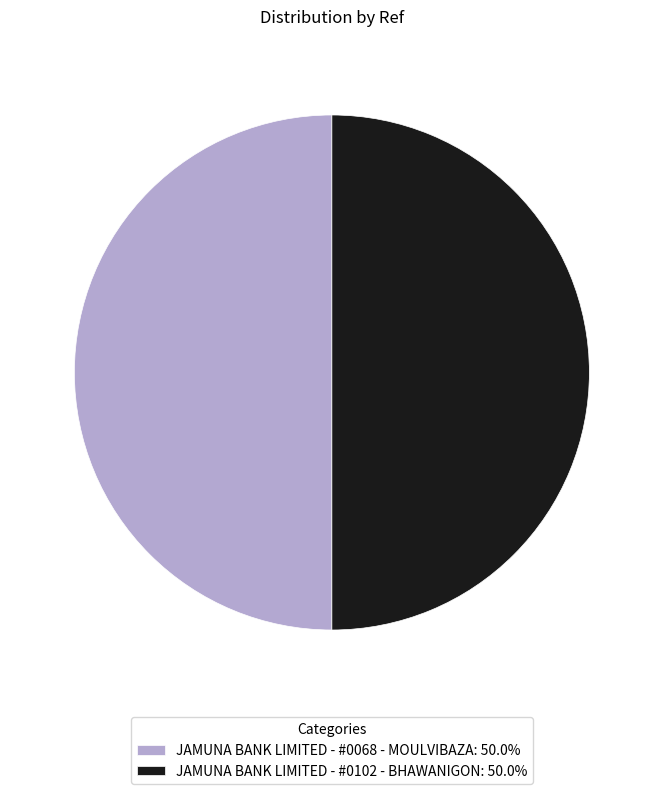

Approximately how many times larger is the value at JAMUNA BANK LIMITED - #0102 - BHAWANIGON: 50.0% compared to JAMUNA BANK LIMITED - #0068 - MOULVIBAZA: 50.0%?

1.0